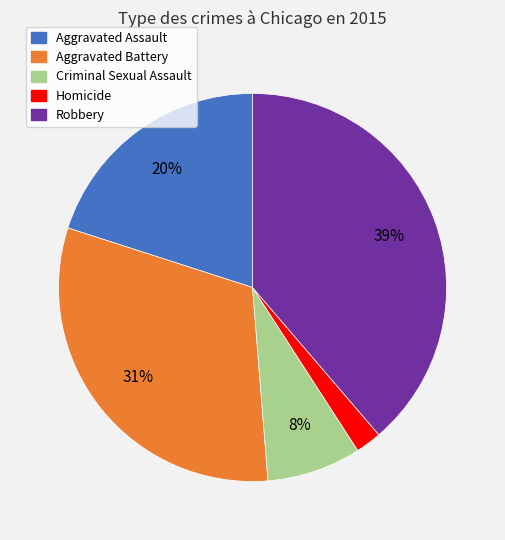

What is the smallest slice in the pie chart?

Homicide